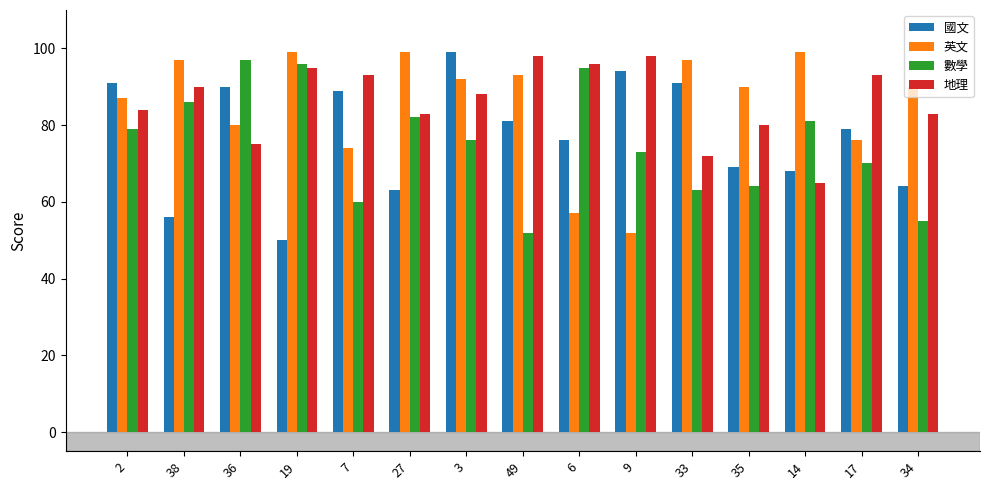

What is the spread (max minus min) of values at 35?

26